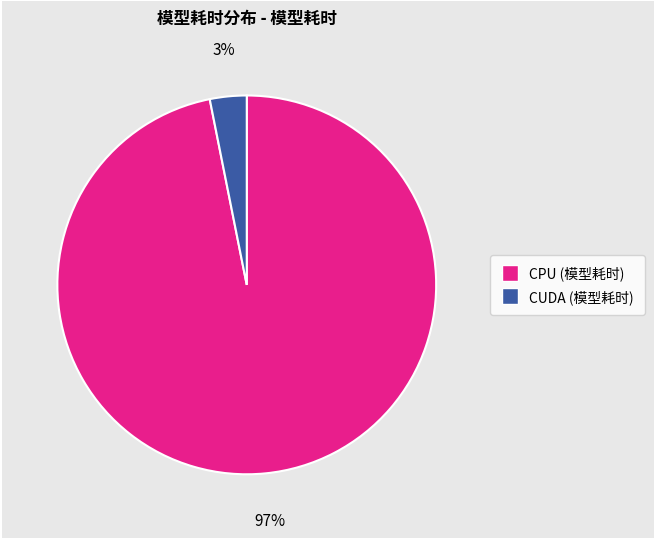

To the nearest percent, what is the difference between the largest and smallest slice percentages?

94%